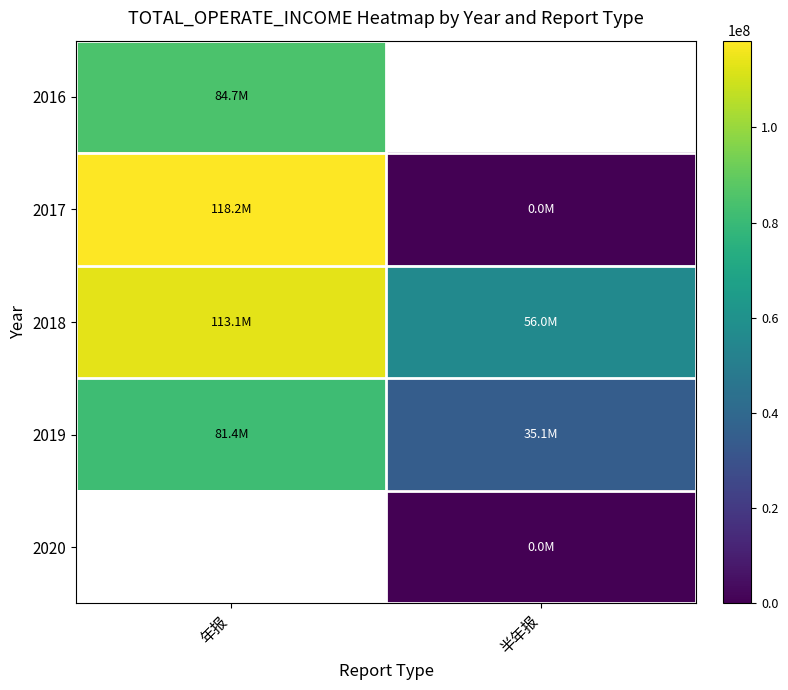

What is the difference between the maximum and minimum values in the 2017 series?

118209828.4